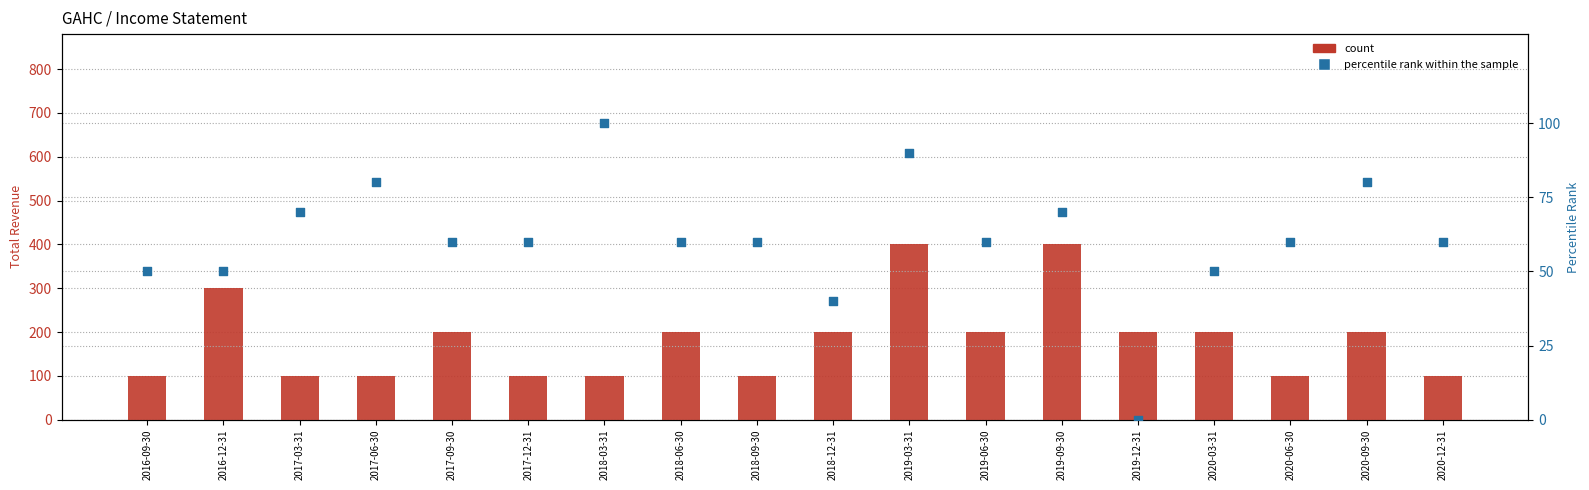

Which series has the largest total across all categories?

Total Revenue